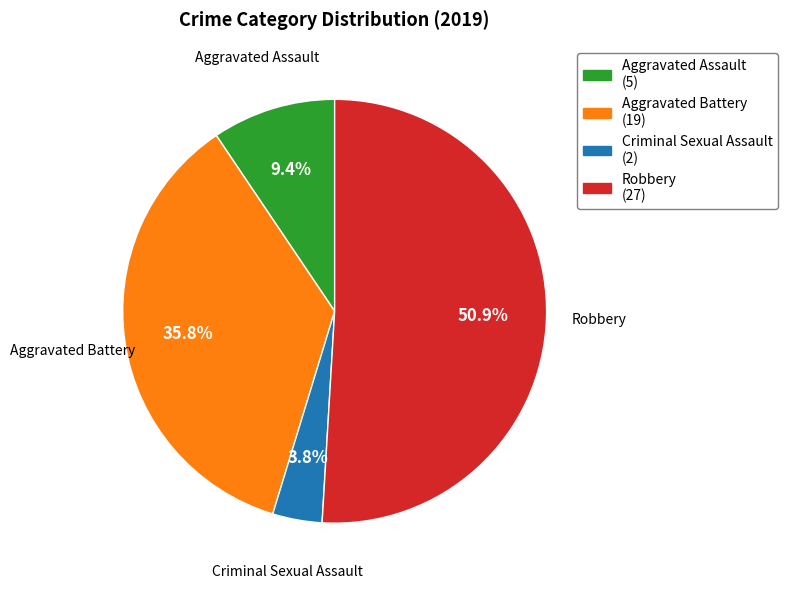

Which category has the biggest portion of the pie?

Robbery